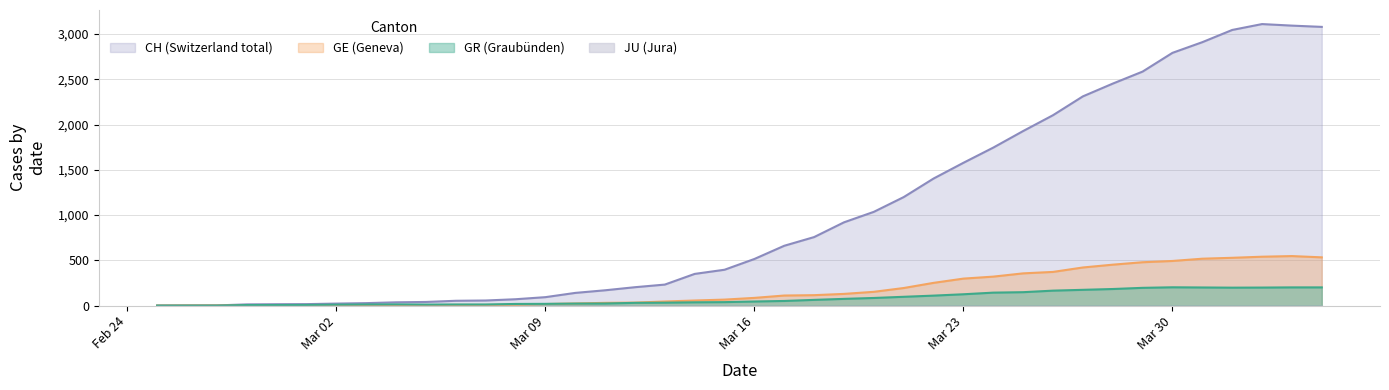

What is the greatest value displayed?

3111